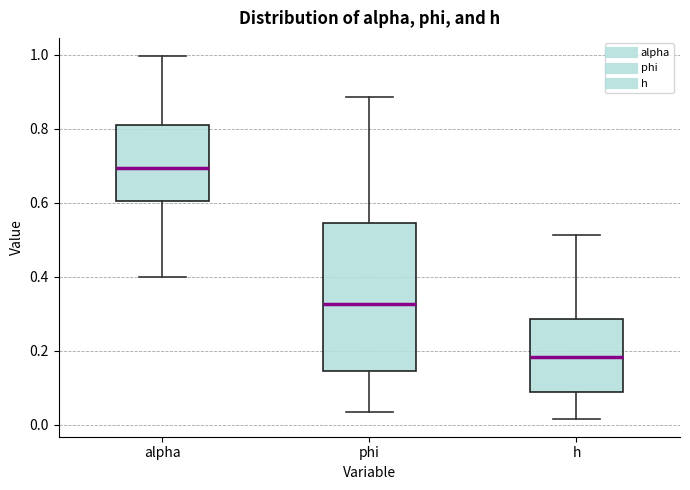

Where does the median line of the box for h sit on the y-axis? The values are not printed on the chart, so give them approximately, as read against the axis.

0.18